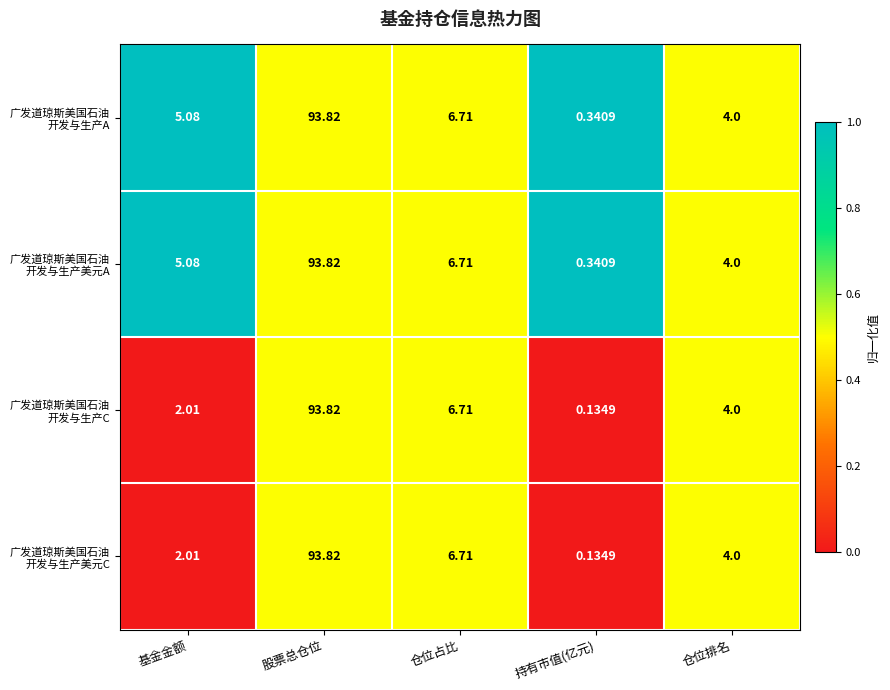

At which category does the chart reach its peak across all series?

股票总仓位